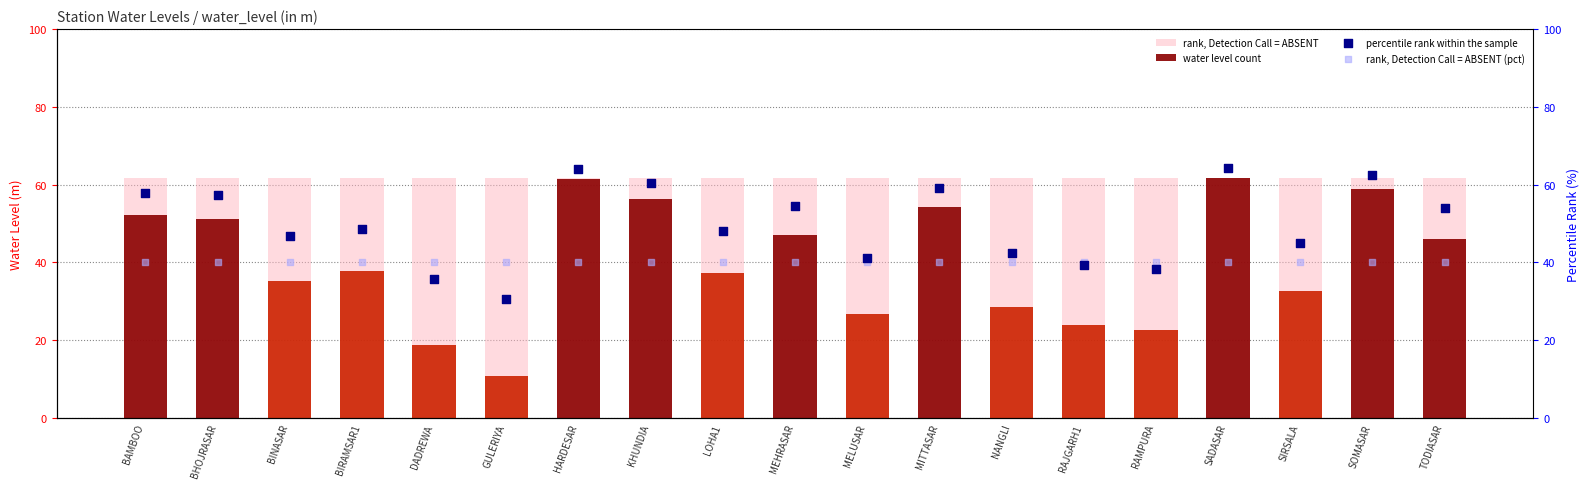

Which series has the largest total across all categories?

rank, Detection Call = ABSENT